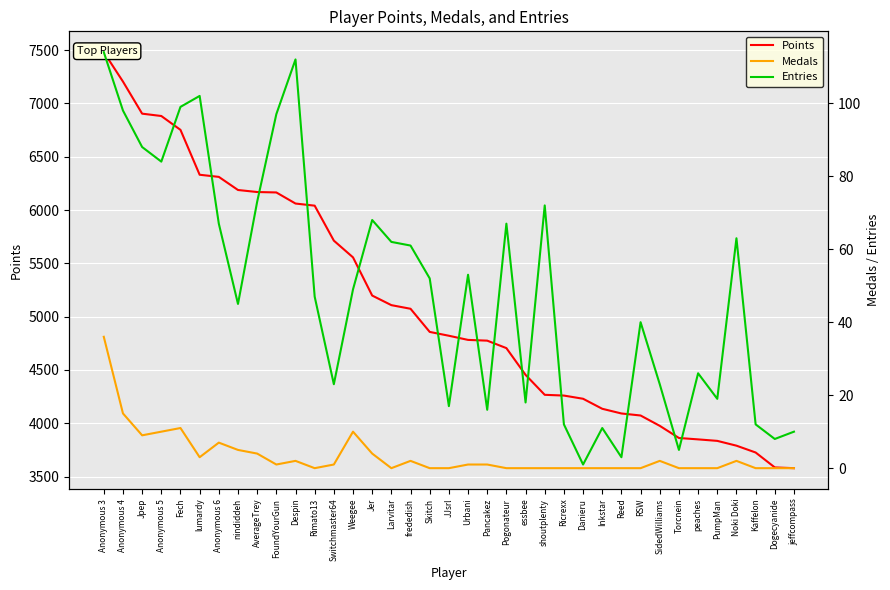

Reading right to left, list all the values displayed in this chart.

Points: jeffcompass=3579	Dogecyanide=3586	Kaffelon=3726	Noki Doki=3790	PumpMan=3835	peaches=3849	Torcnein=3862	SidedWilliams=3976	RSW=4073	Reed=4092	Inkstar=4136	Danieru=4230	Ricrexx=4260	shoutplenty=4267	essbee=4454	Pogonateur=4705	Pancakez=4775	Urbani=4782	JJsrl=4821	Skitch=4857	frededish=5074	Larvitar=5108	Jer=5198	Weegee=5556	Switchmaster64=5713	Rimato13=6041	Despin=6061	FoundYourGun=6165	AverageTrey=6169	nindiddeh=6188	Anonymous 6=6311	lumardy=6331	Fech=6752	Anonymous 5=6882	Jpep=6904	Anonymous 4=7205	Anonymous 3=7481
Medals: jeffcompass=0	Dogecyanide=0	Kaffelon=0	Noki Doki=2	PumpMan=0	peaches=0	Torcnein=0	SidedWilliams=2	RSW=0	Reed=0	Inkstar=0	Danieru=0	Ricrexx=0	shoutplenty=0	essbee=0	Pogonateur=0	Pancakez=1	Urbani=1	JJsrl=0	Skitch=0	frededish=2	Larvitar=0	Jer=4	Weegee=10	Switchmaster64=1	Rimato13=0	Despin=2	FoundYourGun=1	AverageTrey=4	nindiddeh=5	Anonymous 6=7	lumardy=3	Fech=11	Anonymous 5=10	Jpep=9	Anonymous 4=15	Anonymous 3=36
Entries: jeffcompass=10	Dogecyanide=8	Kaffelon=12	Noki Doki=63	PumpMan=19	peaches=26	Torcnein=5	SidedWilliams=23	RSW=40	Reed=3	Inkstar=11	Danieru=1	Ricrexx=12	shoutplenty=72	essbee=18	Pogonateur=67	Pancakez=16	Urbani=53	JJsrl=17	Skitch=52	frededish=61	Larvitar=62	Jer=68	Weegee=49	Switchmaster64=23	Rimato13=47	Despin=112	FoundYourGun=97	AverageTrey=73	nindiddeh=45	Anonymous 6=67	lumardy=102	Fech=99	Anonymous 5=84	Jpep=88	Anonymous 4=98	Anonymous 3=114